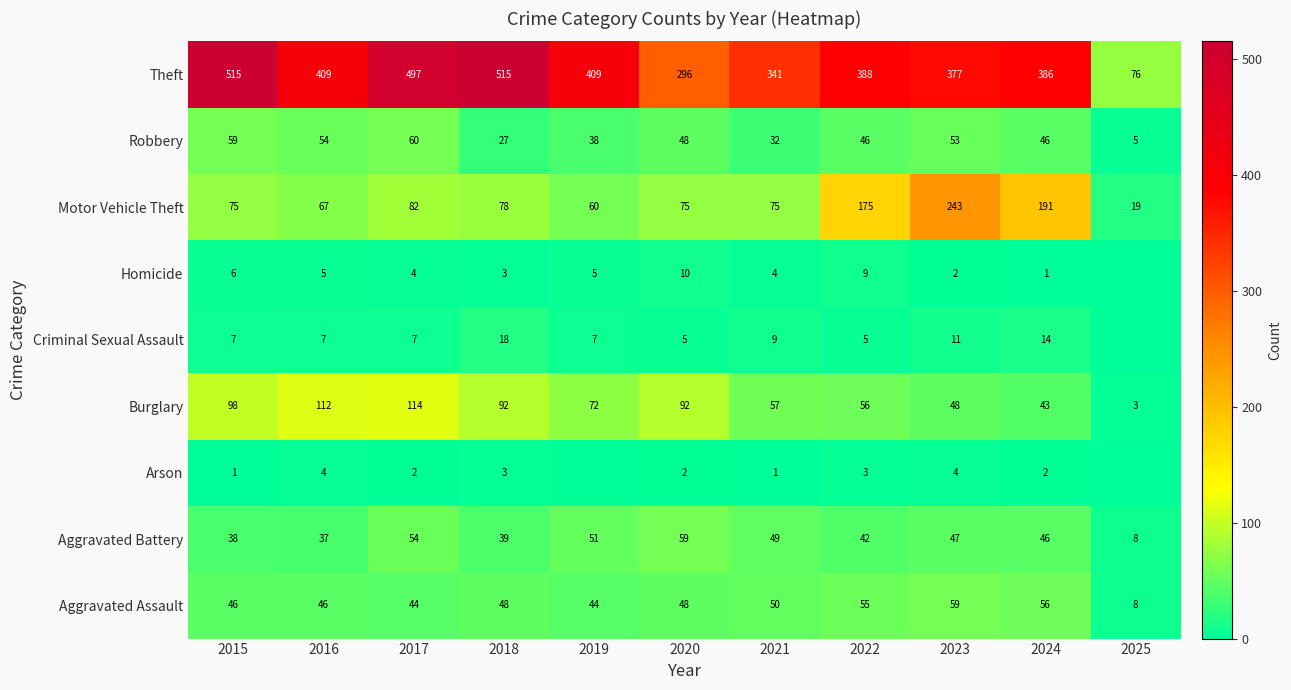

What is the difference between the maximum and second lowest values in the Motor Vehicle Theft series?

183